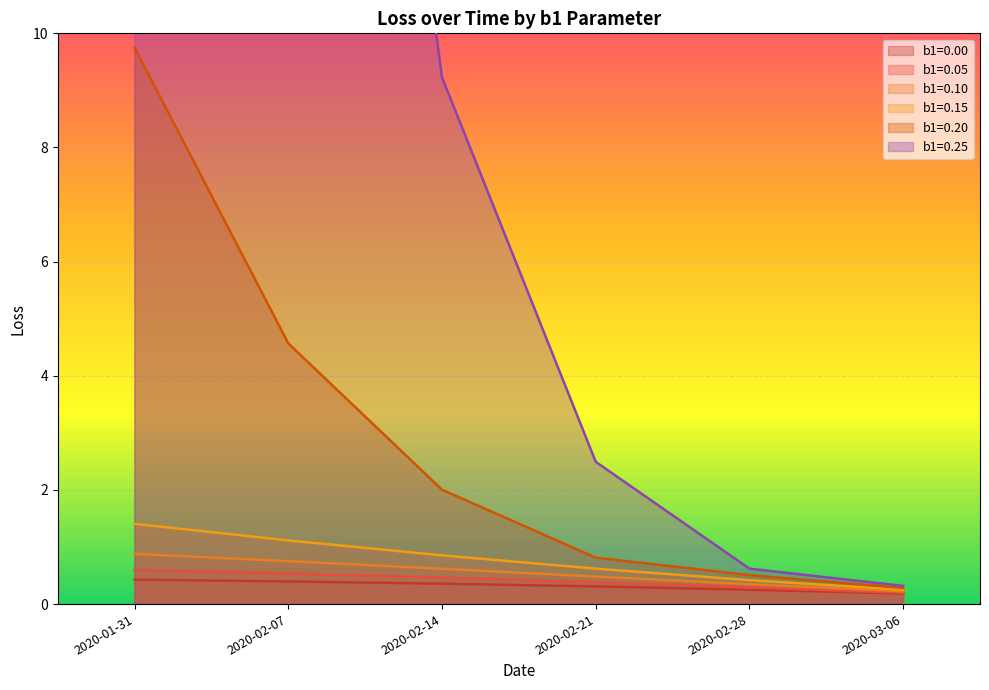

Which series has the largest total across all categories?

b1=0.25